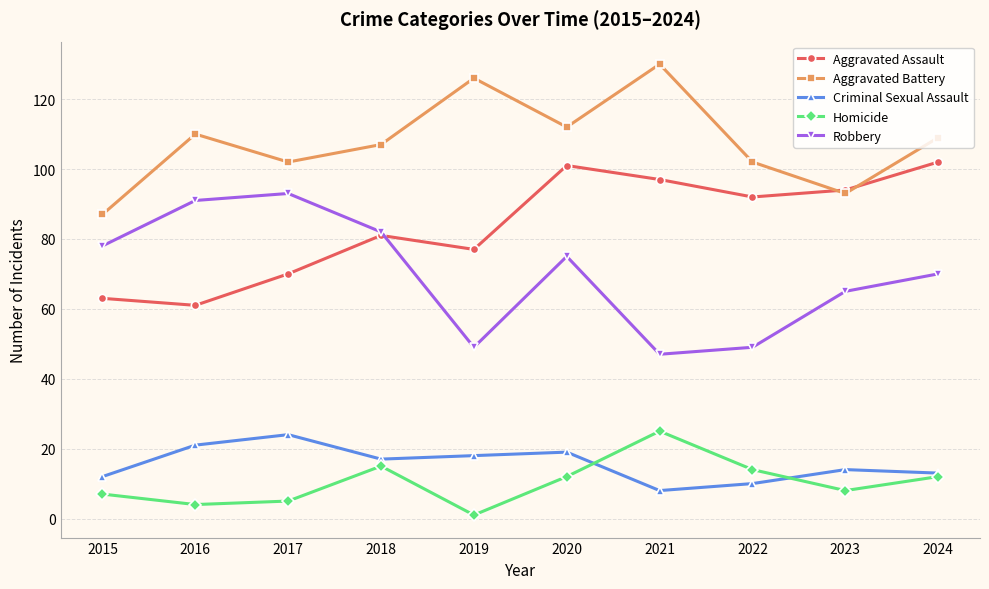

Which category has the highest value in the Aggravated Battery series?

2021